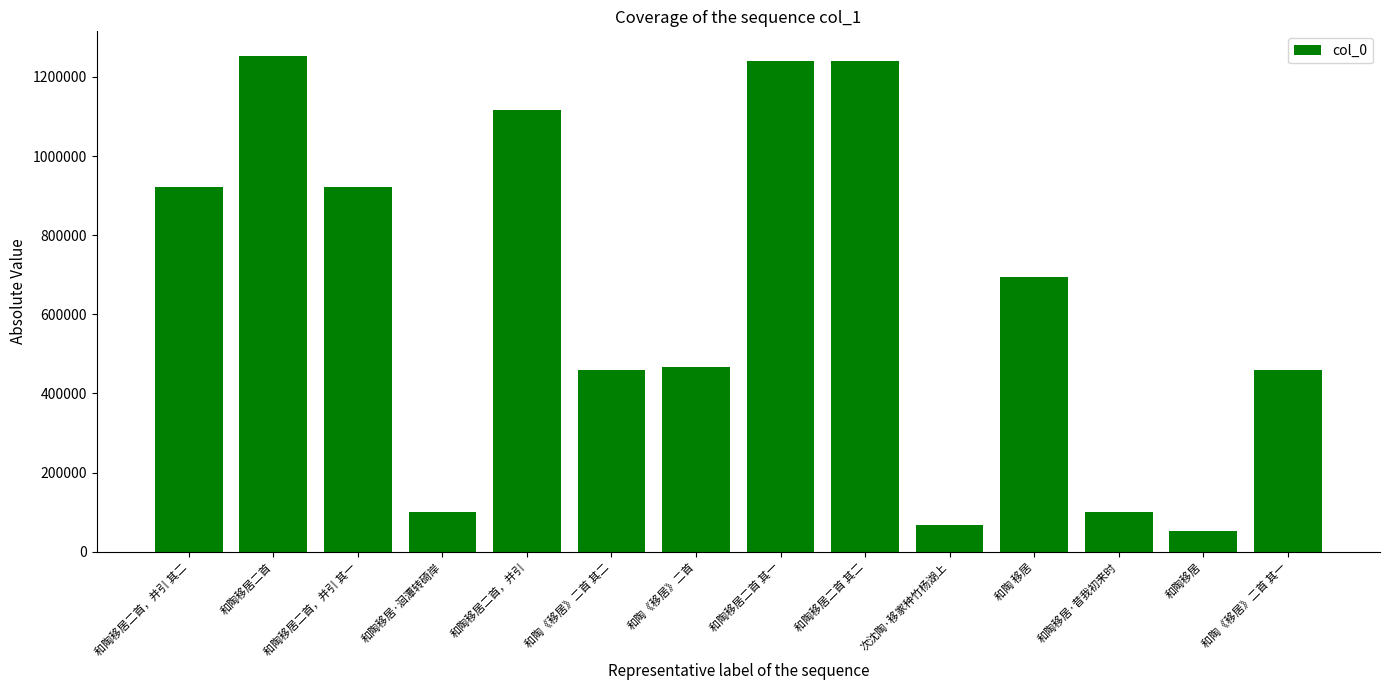

The chart shows a value of 1241122 at 和陶移居二首 其一. True or false?

True